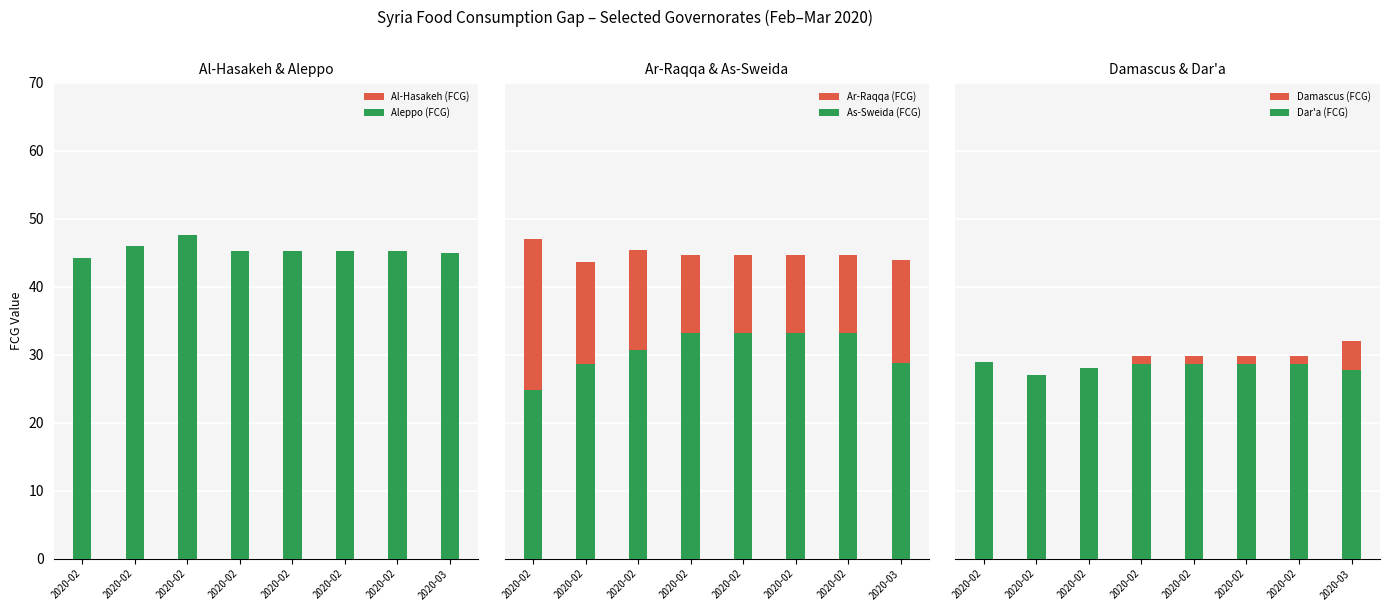

Where is Damascus (FCG) nearest to the value 28?

2020-02